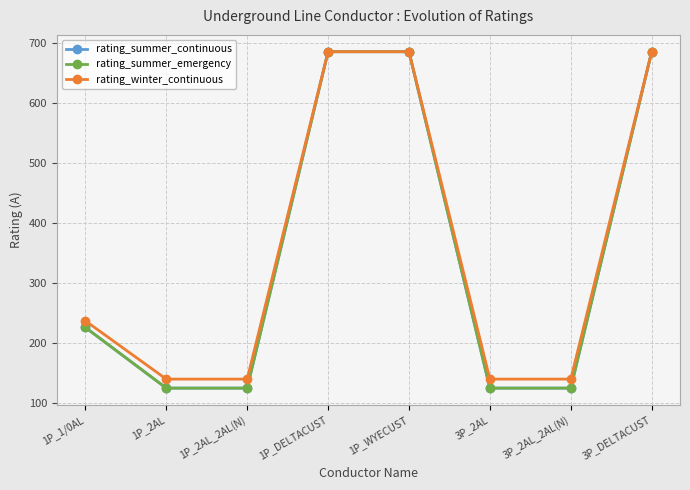

Is this an area chart (filled region under the line)?

No